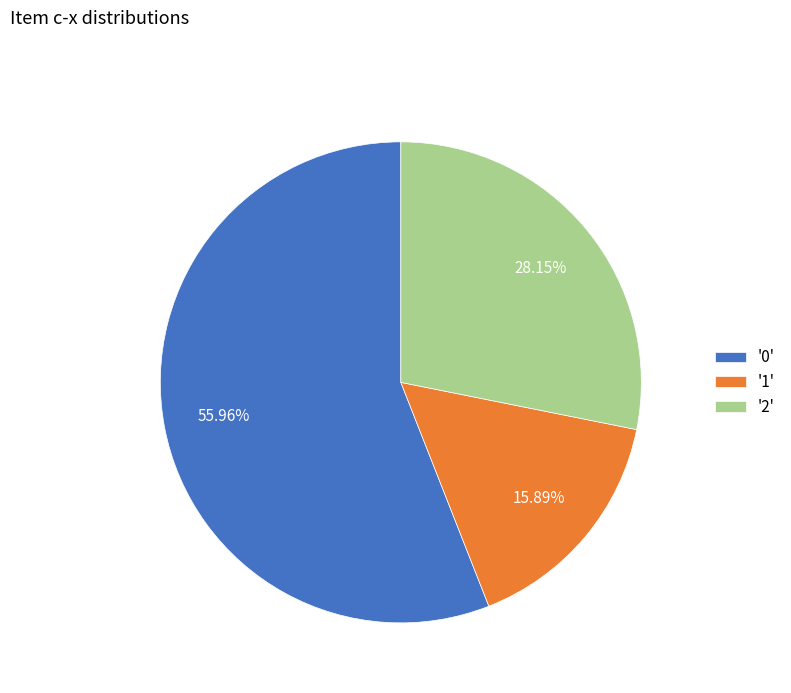

How many slices are in this pie chart?

3